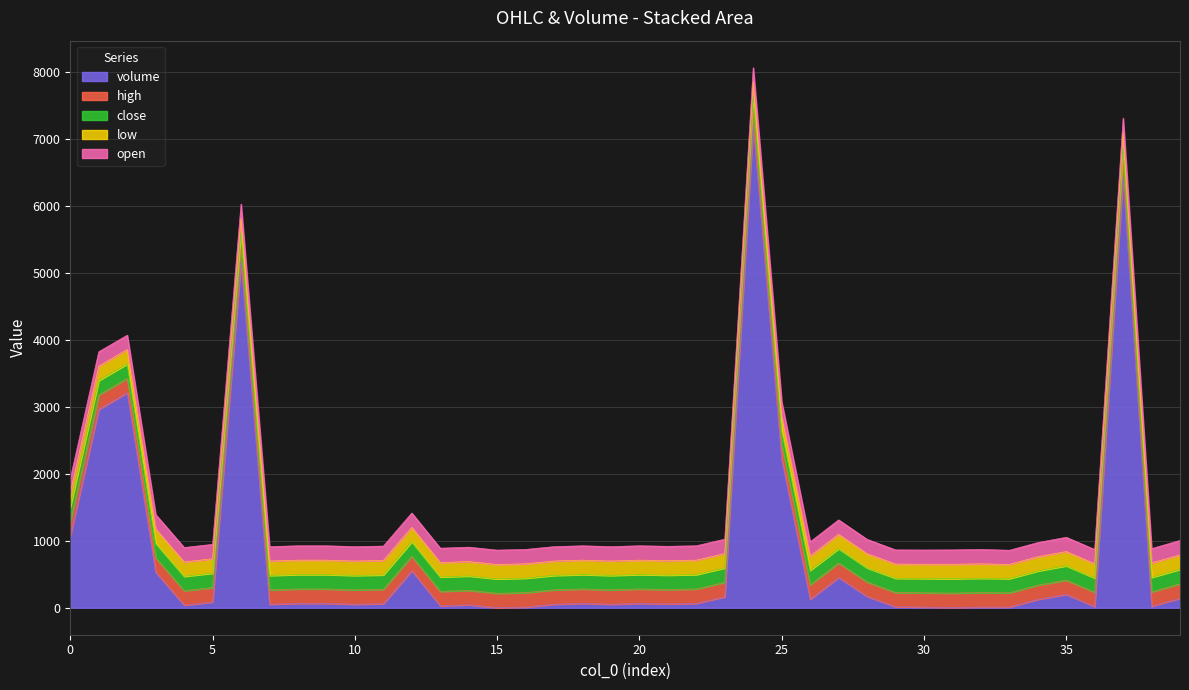

What is the greatest value displayed?

7207.4